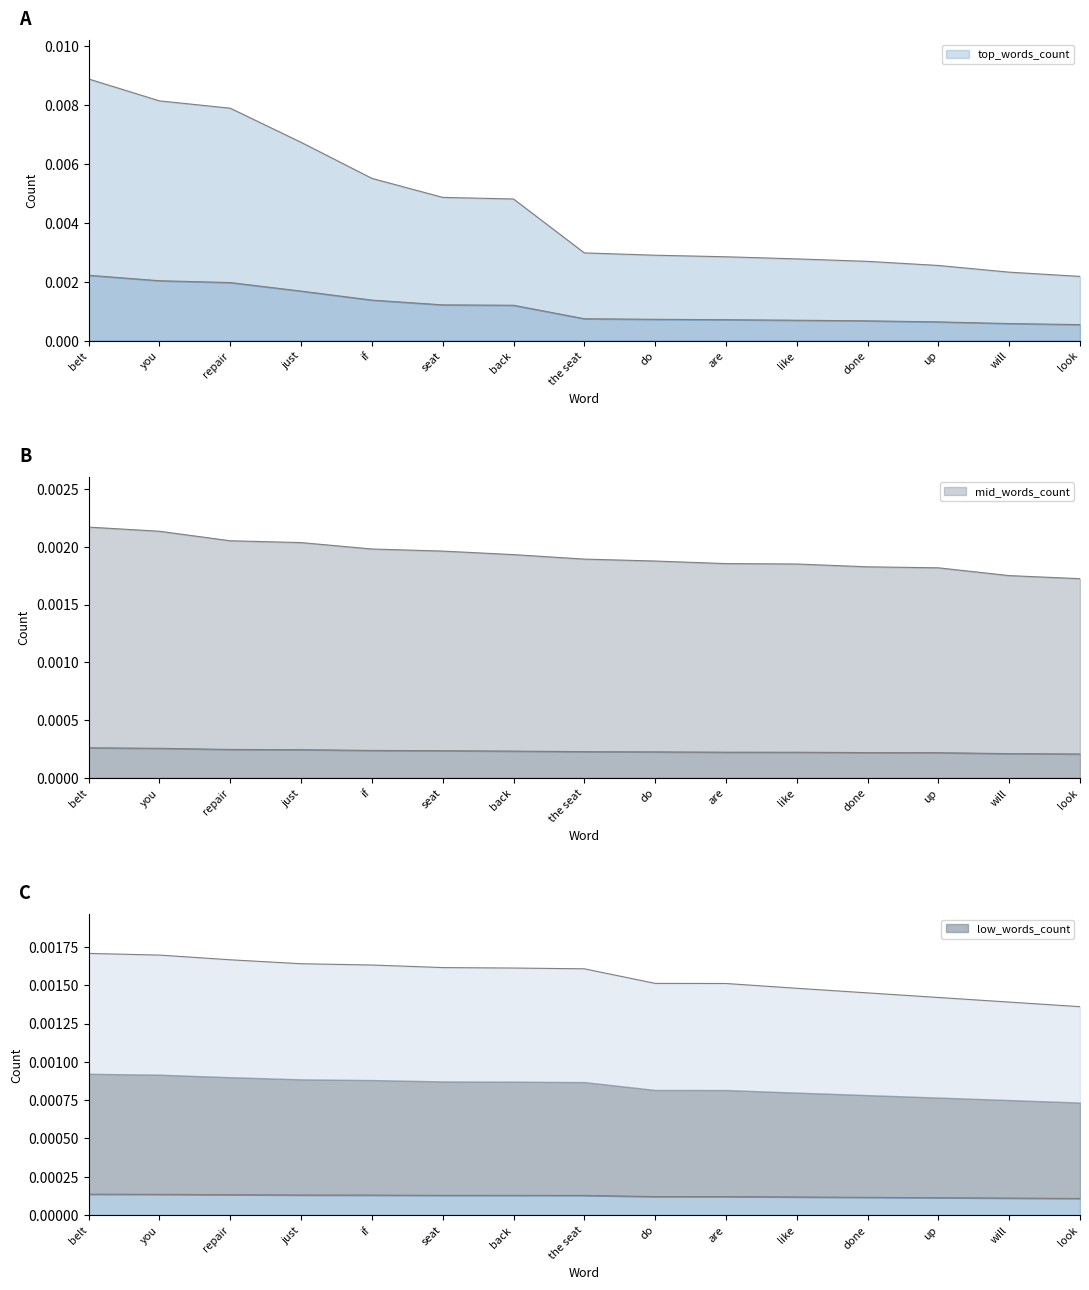

How many lines are shown in the chart?

3